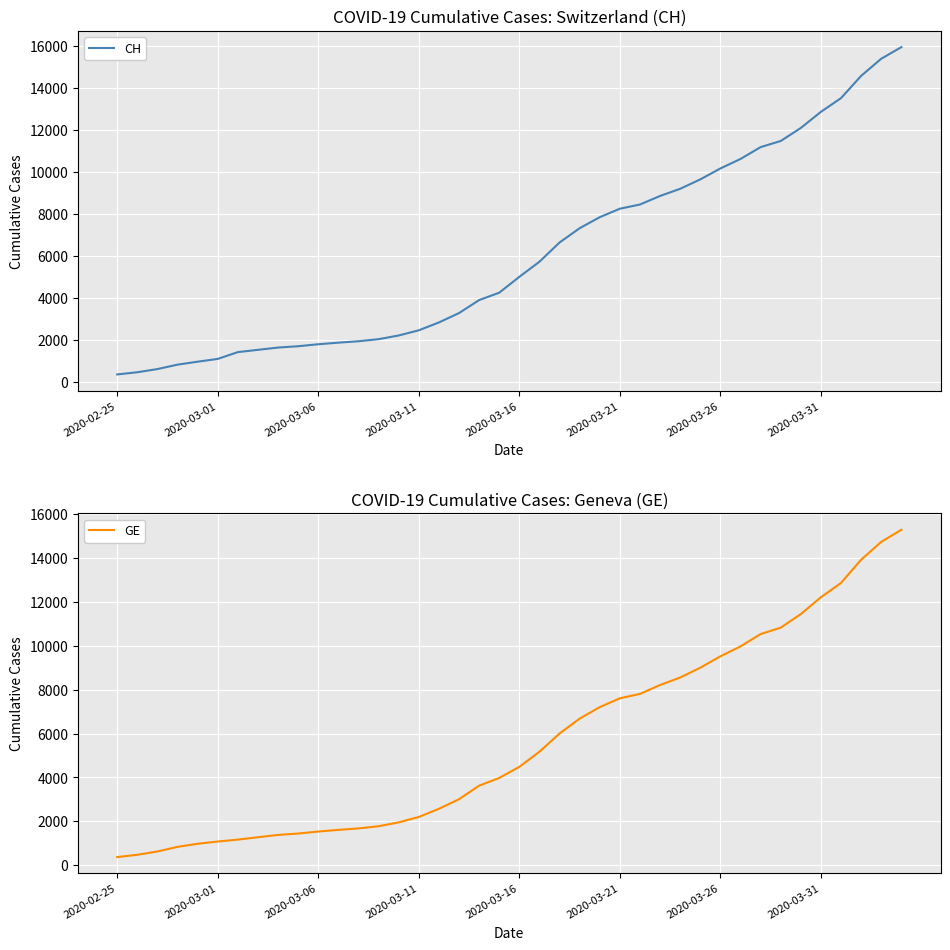

What is the sum of all GE values?

225656